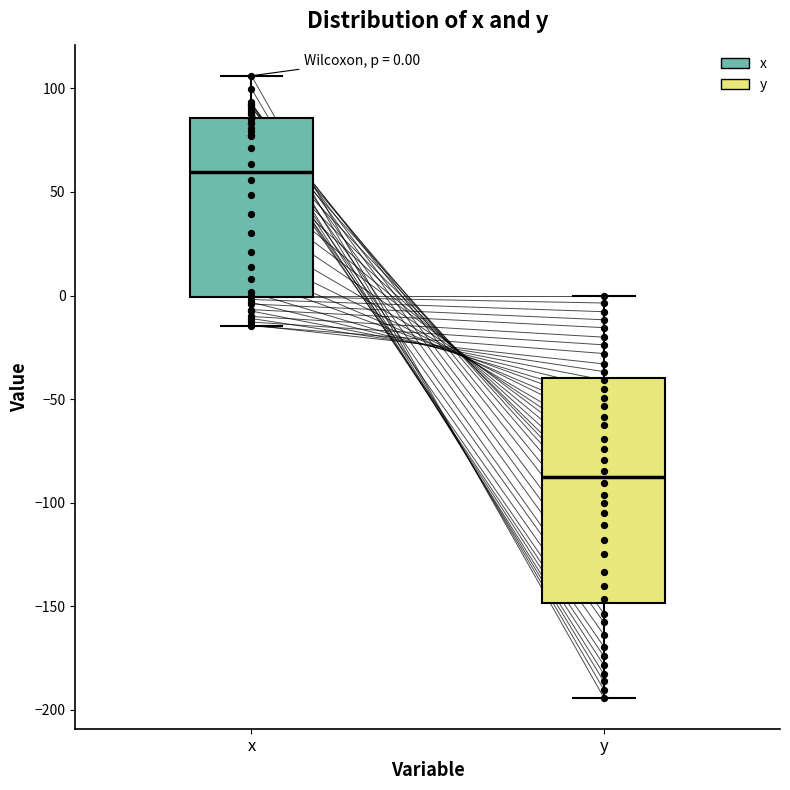

Which box is the tallest, from its lower edge to its upper edge?

y